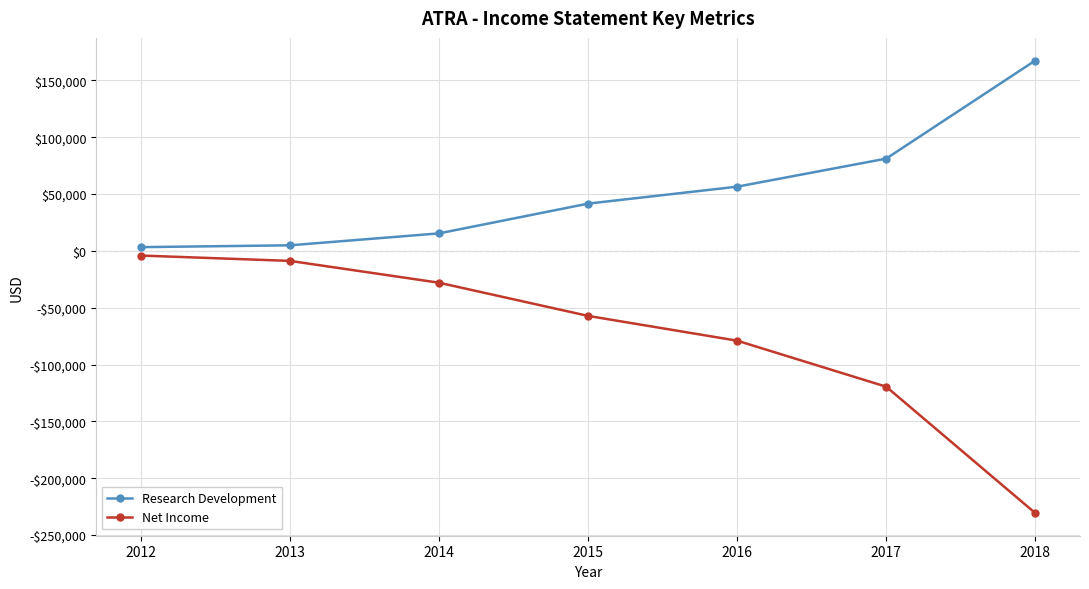

Does the chart have visible grid lines?

Yes